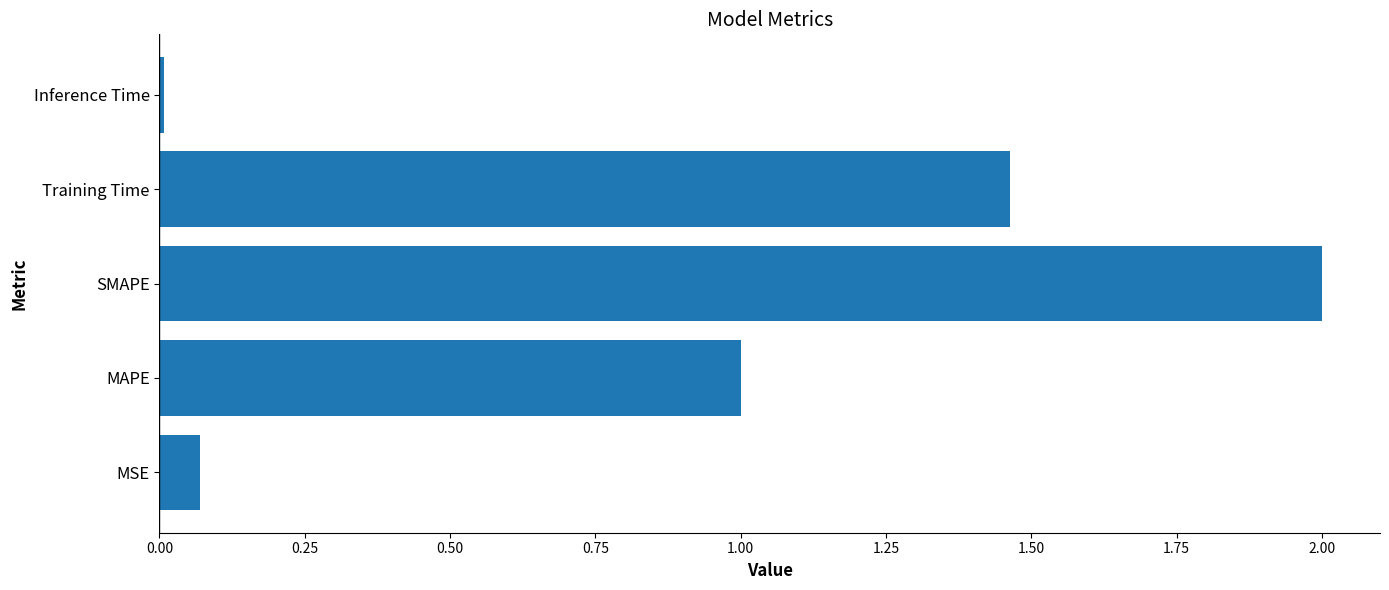

The value at SMAPE is 1.3. True or false?

False